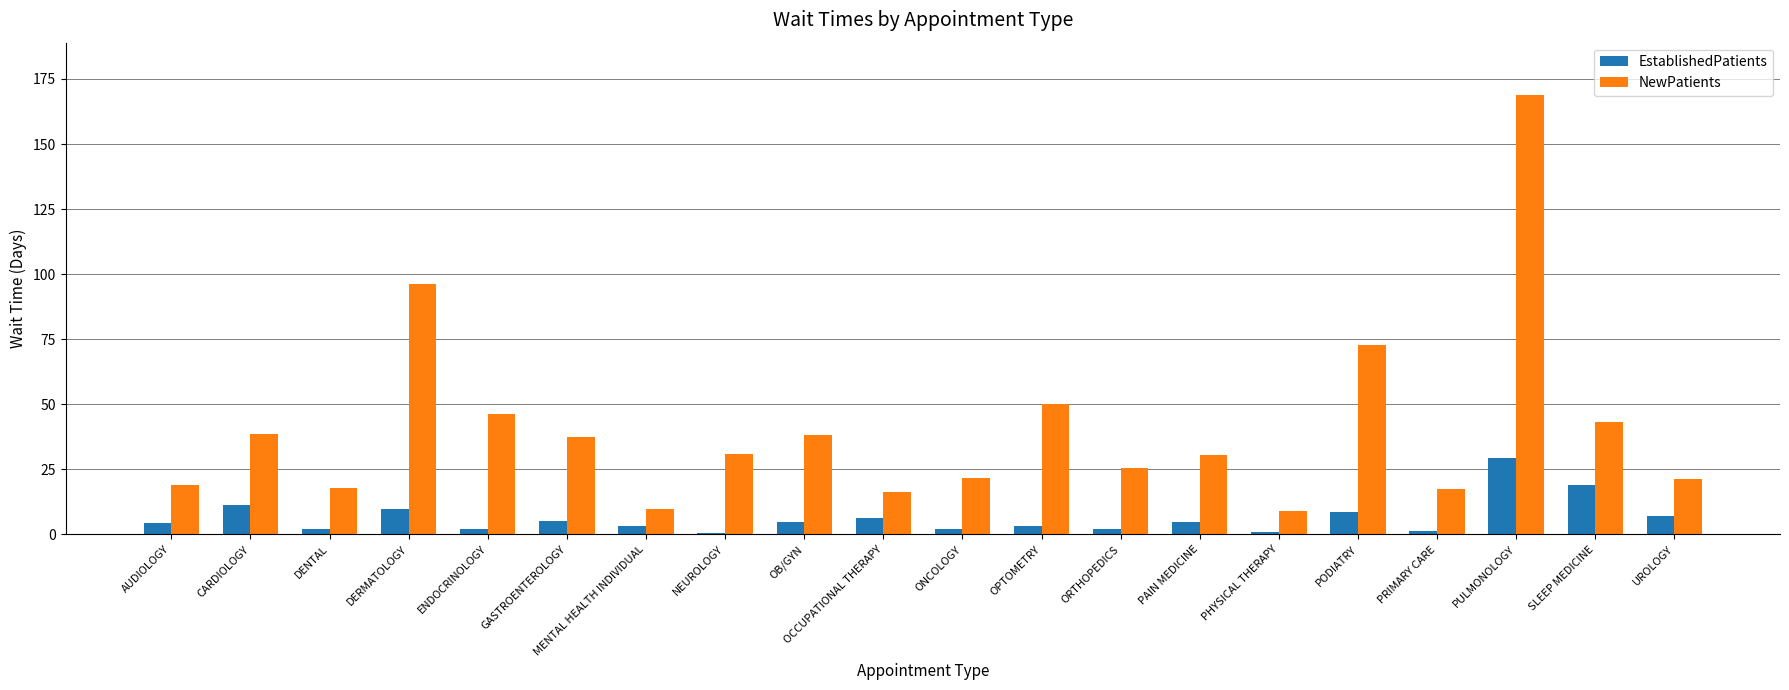

What is the minimum value shown in the chart?

0.6